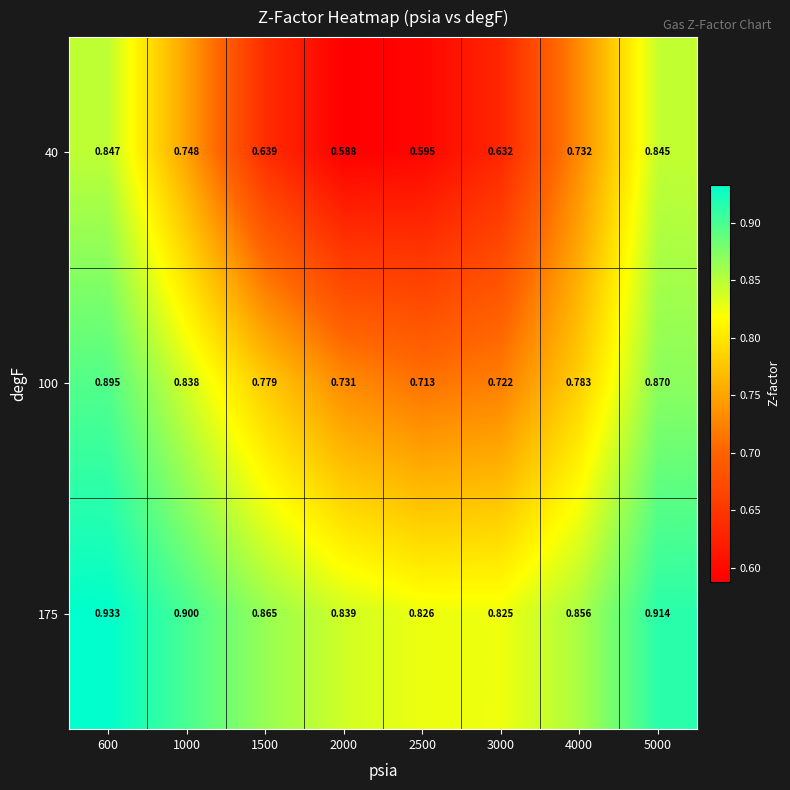

Is the value of 100 at 2500 greater than the value of 175 at 1500?

No